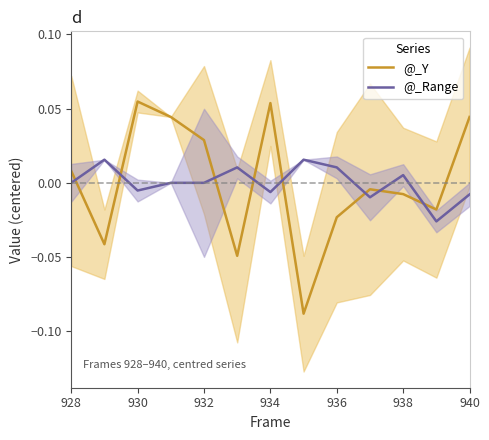

What is the difference between the maximum and minimum values in the @_Y series?

0.1